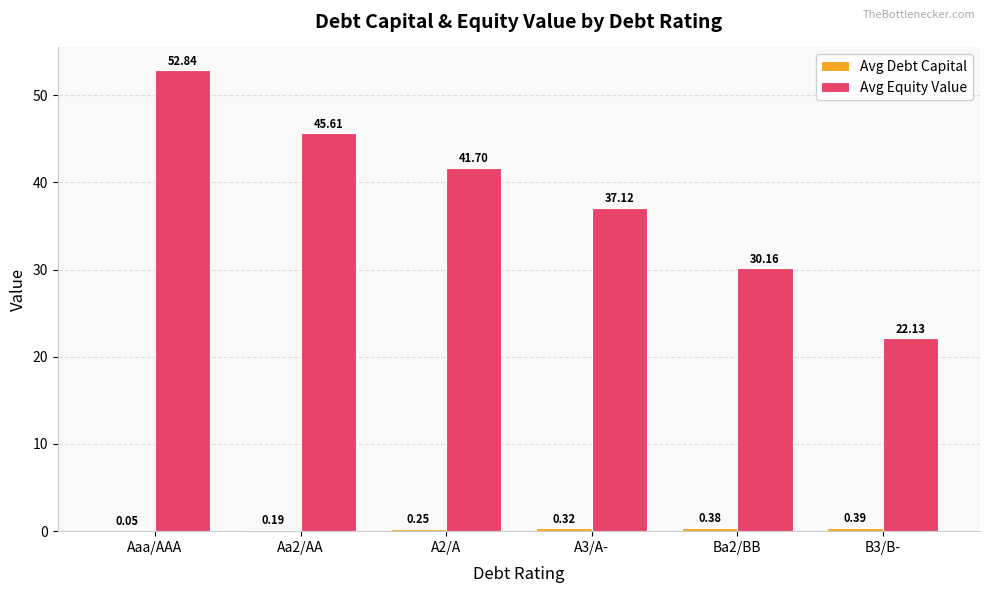

Which series has the largest total across all categories?

Avg Equity Value